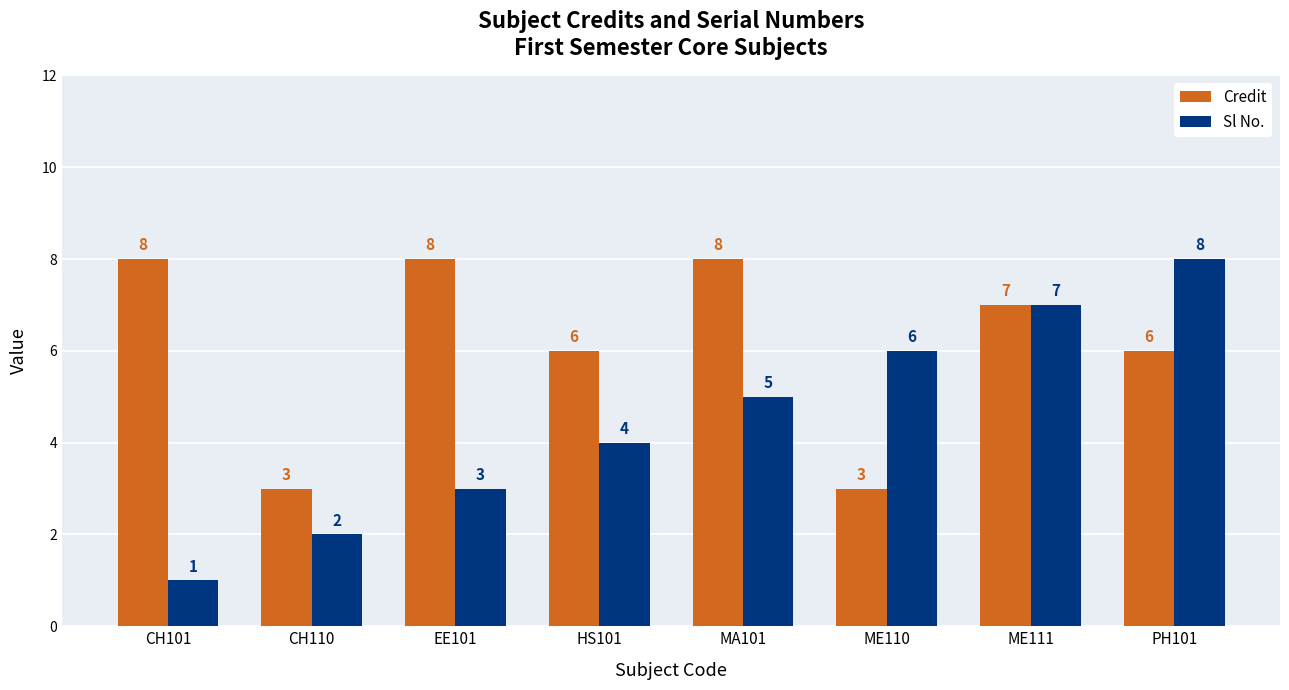

What is the sum of all Sl No. values?

36